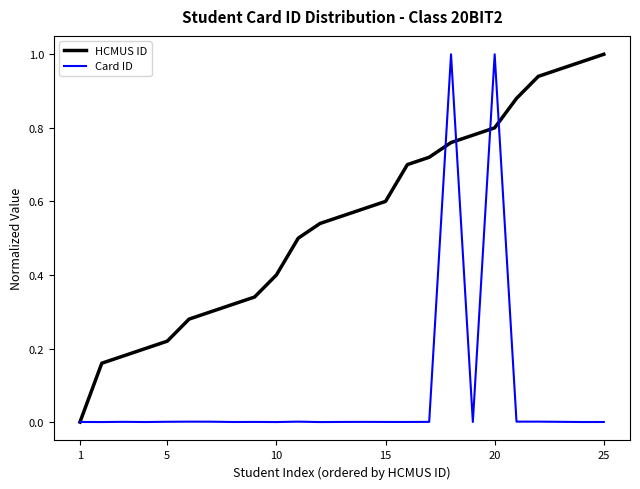

Rank the series by their average value, from lowest to highest.

Card ID, HCMUS ID